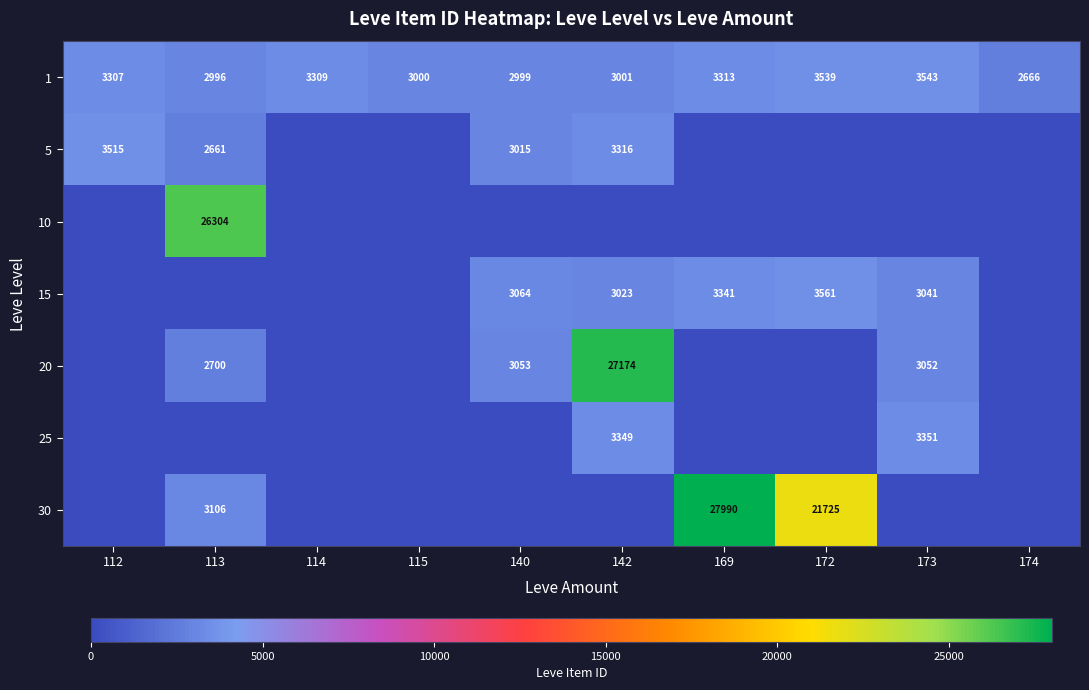

What is the greatest value displayed?

27990